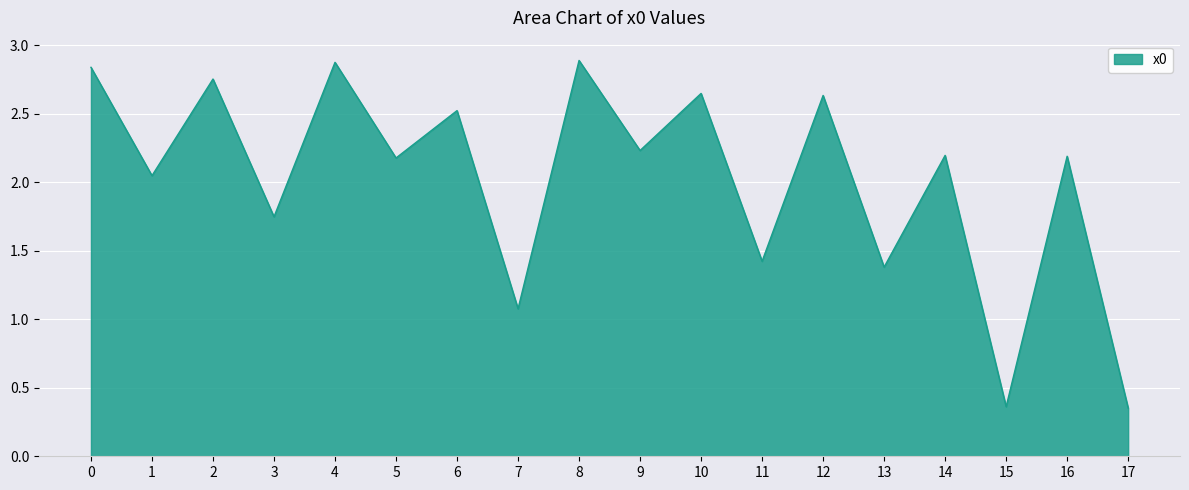

Is it true that the value at 4 is 2.9?

True